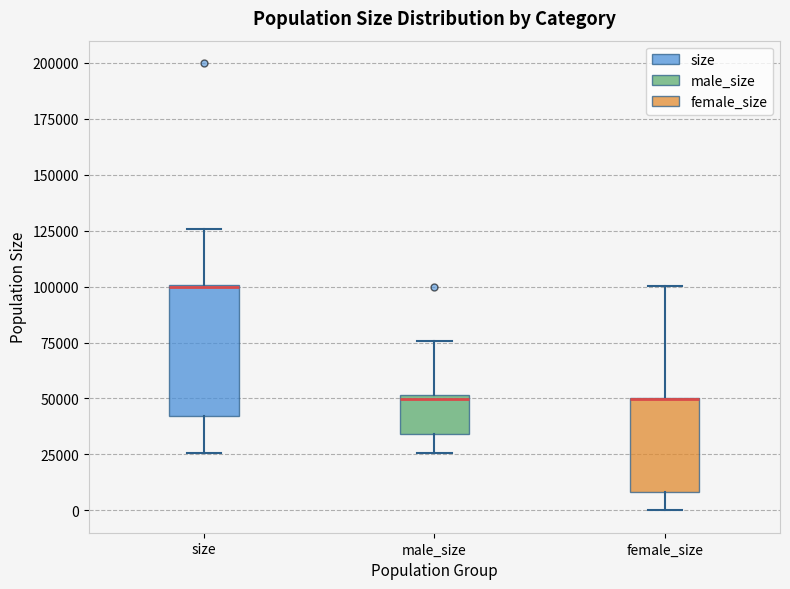

Which box is the tallest, from its lower edge to its upper edge?

size